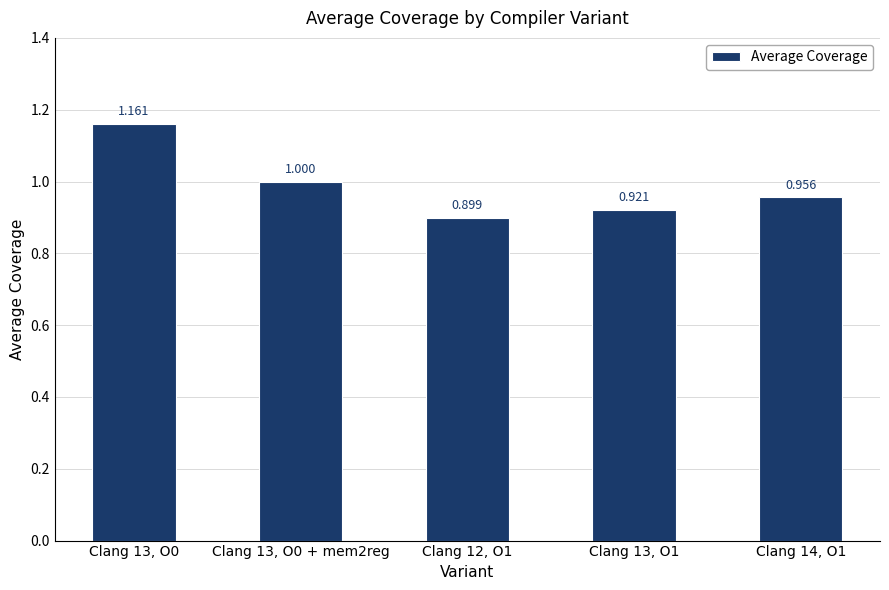

How many bars are there in total?

5